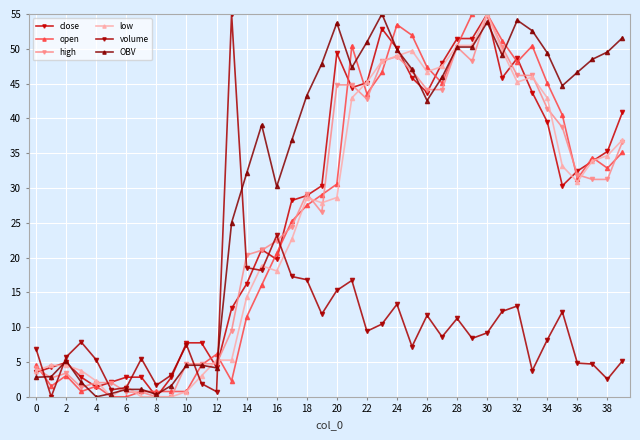

Reading left to right, transcribe all the data shown in this chart.

close: 3.5	4.2	4.9	2.8	1.4	2.1	2.8	2.8	0.0	2.8	7.8	7.8	4.2	12.7	16.2	21.2	19.7	28.2	28.9	30.3	49.4	44.4	45.1	52.9	50.1	45.8	43.7	47.9	51.5	51.5	55.0	45.8	48.7	43.7	39.5	30.3	32.4	33.8	35.3	40.9
open: 4.6	1.5	3.1	0.8	1.5	0.0	0.0	0.8	0.8	0.8	0.8	4.6	6.1	2.3	11.5	16.0	20.6	25.2	27.5	29.0	30.6	50.4	43.5	46.6	53.5	51.9	47.4	45.1	50.4	55.0	55.0	51.2	48.1	50.4	45.1	40.5	31.3	34.4	32.8	35.1
high: 4.1	2.7	3.4	1.4	2.0	2.0	0.7	0.7	0.0	0.0	4.8	4.8	4.8	9.5	20.4	21.0	22.4	24.4	29.2	26.5	44.8	44.8	42.8	48.2	48.9	46.9	44.1	44.1	50.2	48.2	55.0	50.2	46.2	46.2	41.4	38.7	31.9	31.2	31.2	36.7
low: 3.8	4.5	4.5	3.8	2.3	0.0	1.5	0.0	0.0	0.0	0.8	3.0	5.3	5.3	14.3	18.8	18.1	22.6	28.6	27.9	28.6	42.9	45.2	48.2	49.0	49.7	46.7	47.5	50.5	50.5	55.0	49.7	45.2	46.0	42.9	33.2	30.9	33.9	34.7	36.9
volume: 6.8	0.0	5.7	7.9	5.3	1.0	1.3	5.5	1.7	3.1	7.5	1.9	0.7	55.0	18.6	18.2	23.2	17.3	16.8	11.9	15.3	16.7	9.4	10.4	13.3	7.2	11.7	8.6	11.3	8.4	9.2	12.3	13.0	3.8	8.2	12.2	4.8	4.7	2.5	5.2
OBV: 2.8	2.9	5.2	2.1	0.0	0.5	1.1	1.1	0.3	1.6	4.5	4.5	4.2	25.0	32.1	39.1	30.2	36.8	43.3	47.9	53.7	47.3	51.0	55.0	49.9	47.1	42.6	45.9	50.3	50.3	53.8	49.1	54.1	52.6	49.4	44.7	46.6	48.5	49.5	51.6